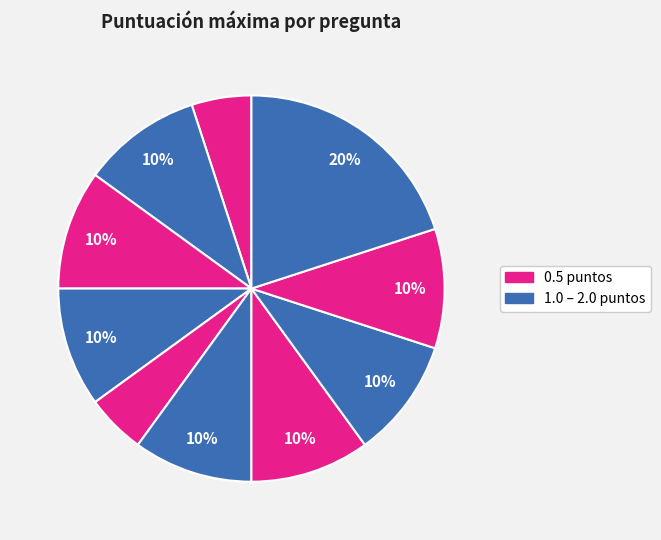

Is there a majority slice in this chart?

No